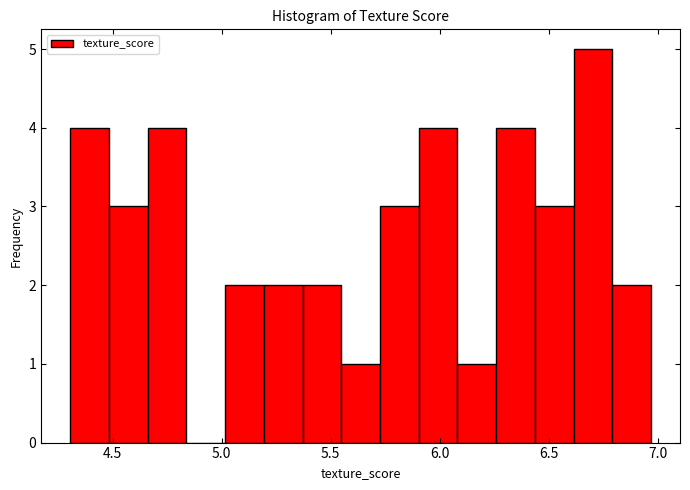

Read against the x-axis, roughly where is the centre of the tallest bar?

6.70